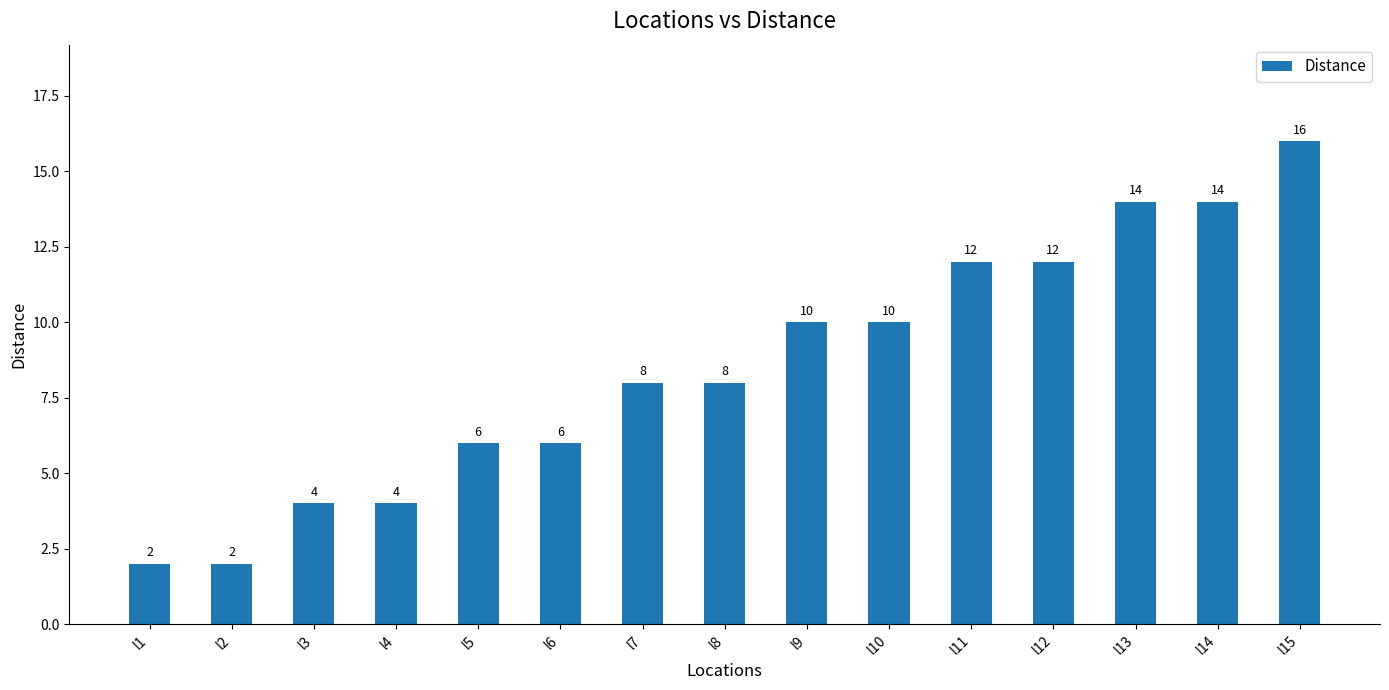

What is the smallest value displayed?

2